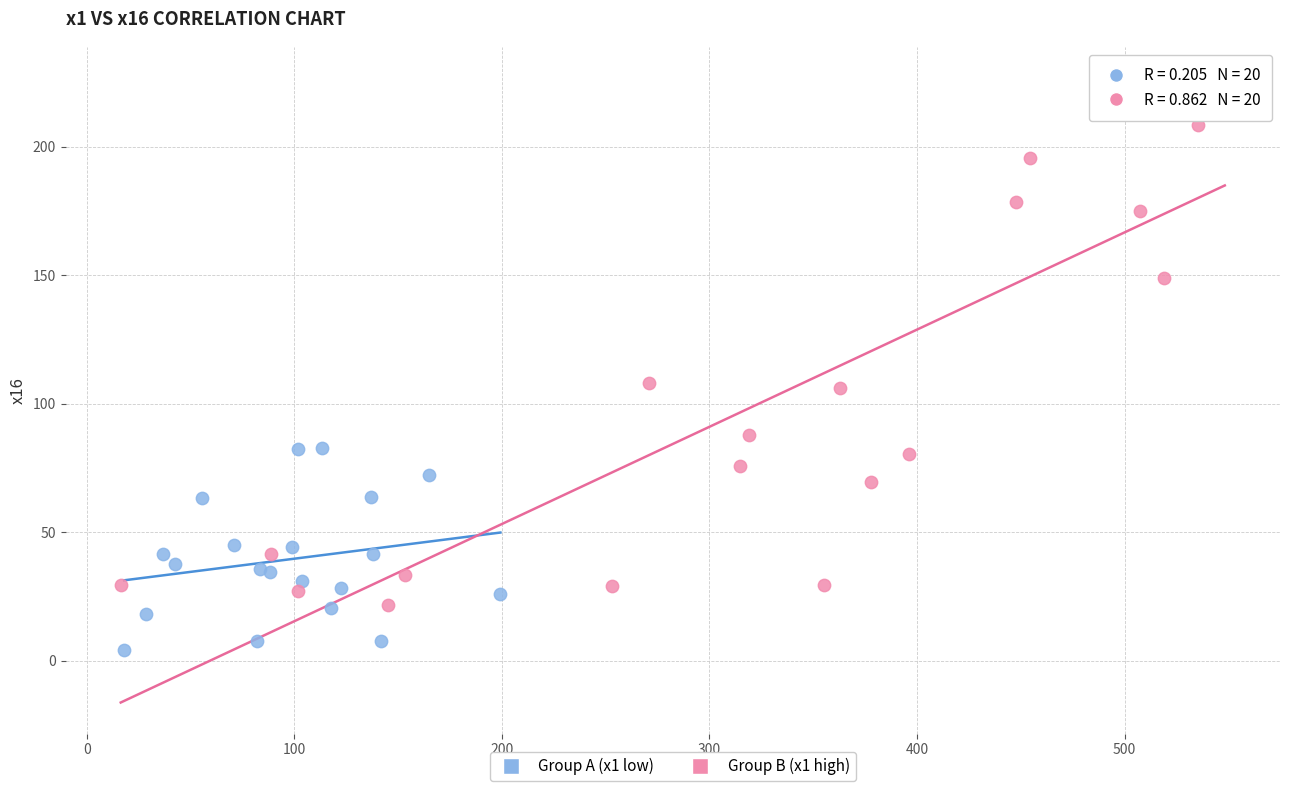

What are all the series names shown in the legend?

Group A (x1 low), Group B (x1 high)